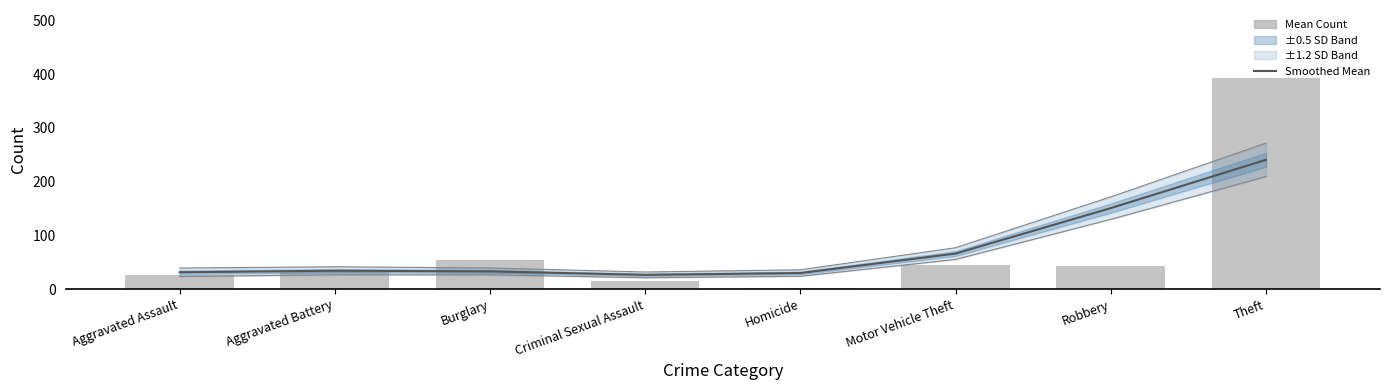

Which category has the lowest value across all series?

Homicide